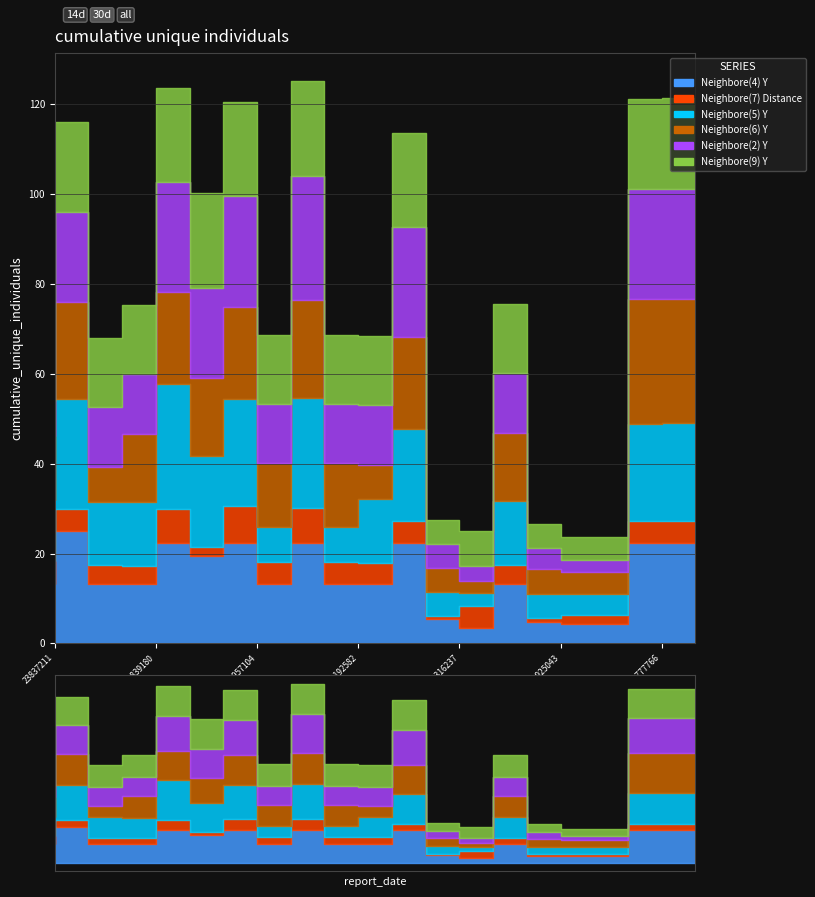

At which label does Neighbore(2) Y reach its peak?

1610762893